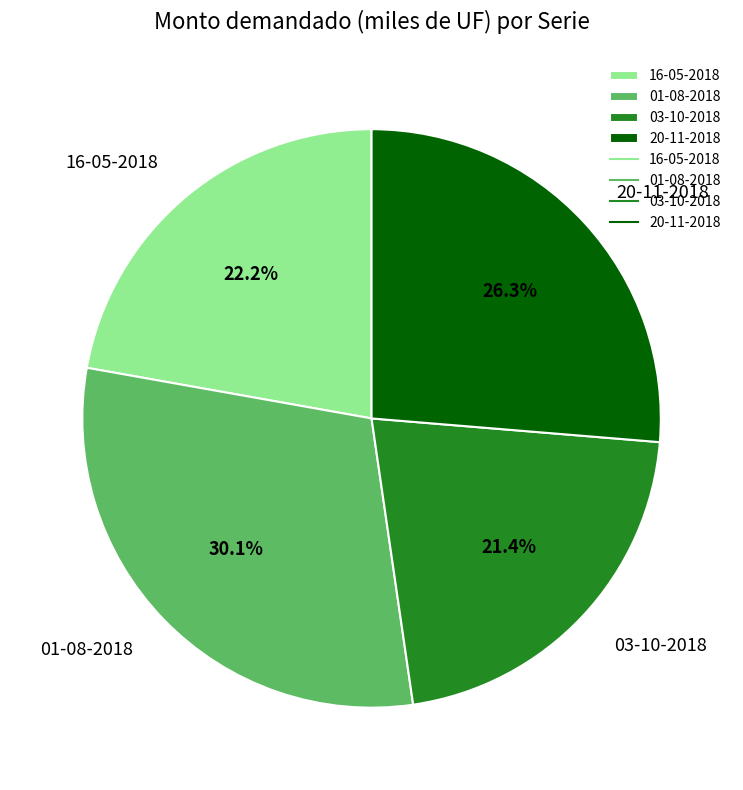

Do 16-05-2018 and 20-11-2018 together represent more than half of the pie?

No